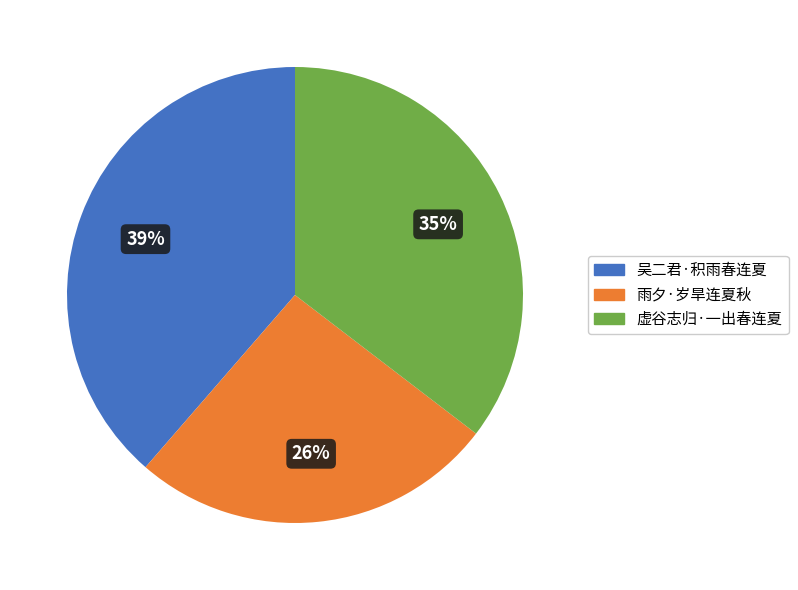

How many slices are in this pie chart?

3